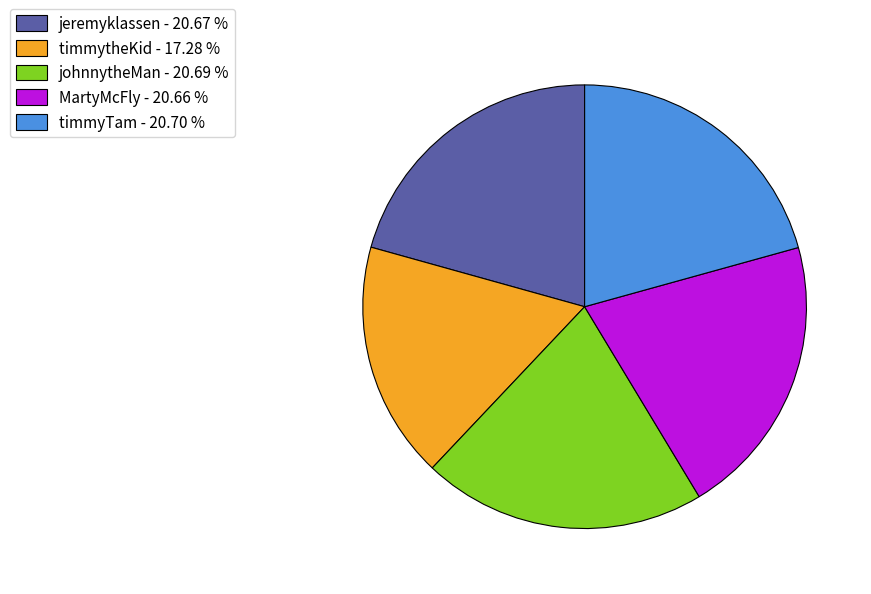

Does timmyTam account for over 50% of the chart?

No